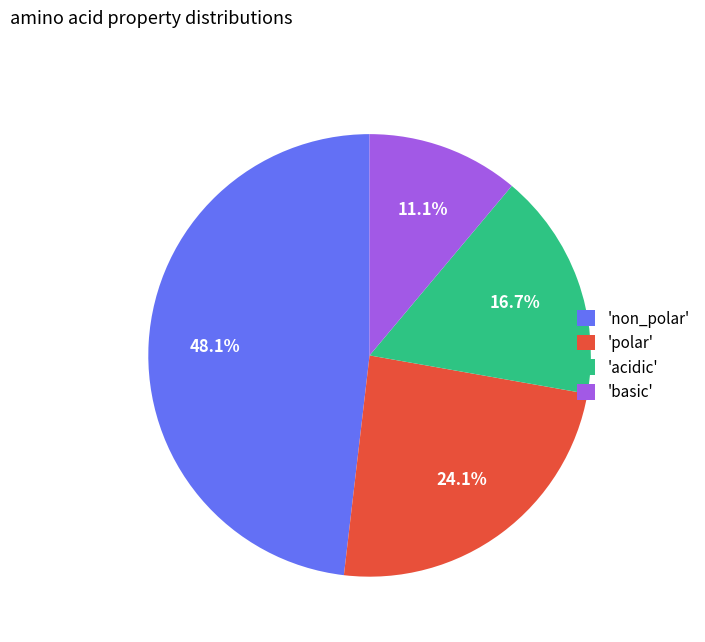

How many slices are in this pie chart?

4